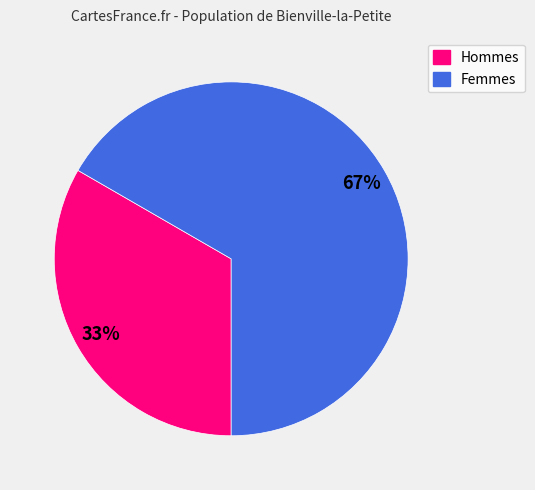

To the nearest percent, what percentage of the pie is Femmes?

67%